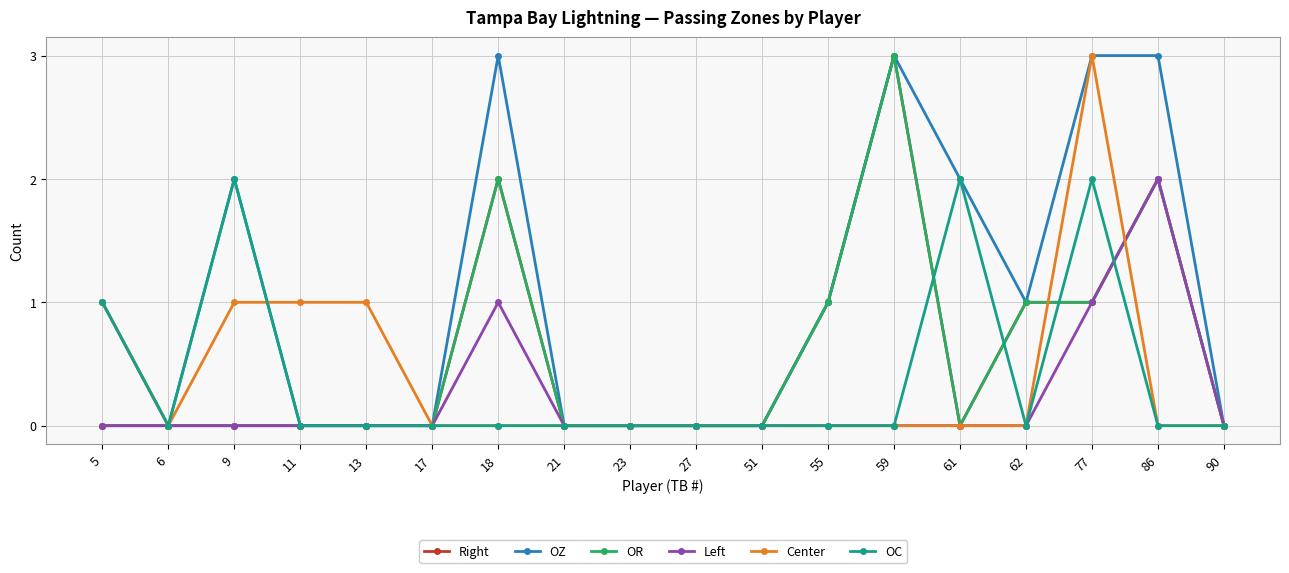

What is the greatest value displayed?

3